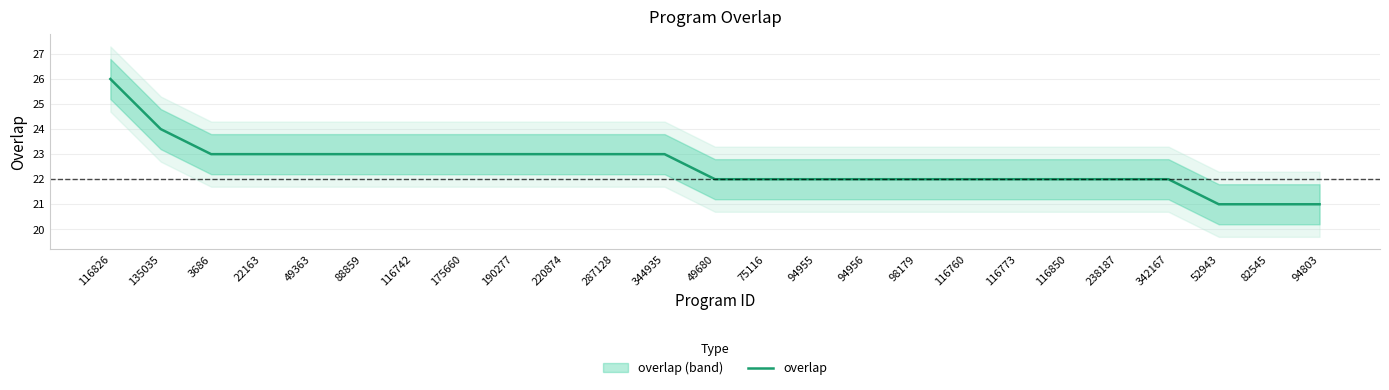

What is the label of the 23rd point from the right?

3686